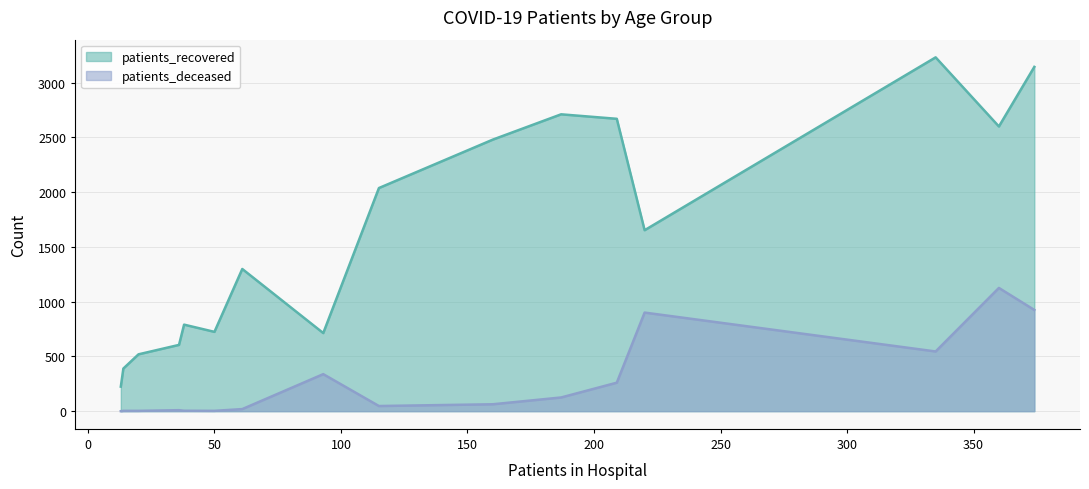

What is the greatest value displayed?

3230